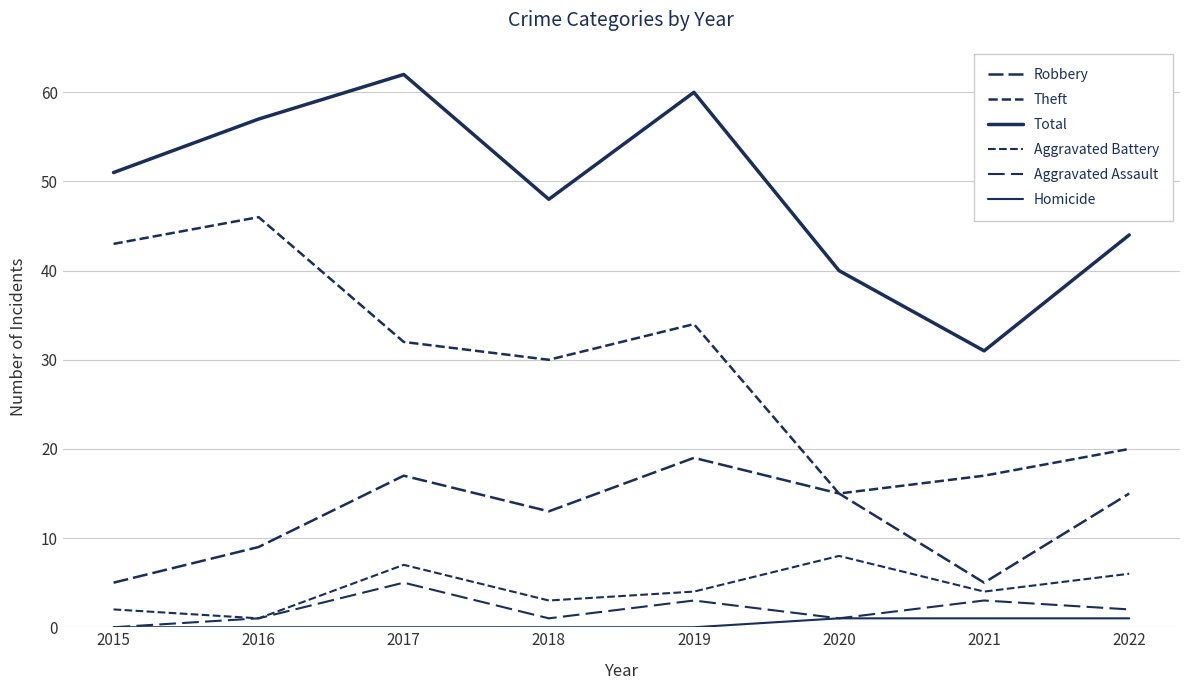

How many lines are shown in the chart?

6